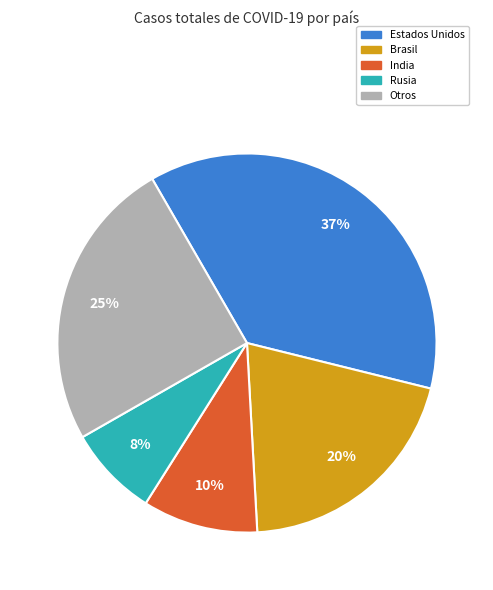

Does any single category account for the majority?

No